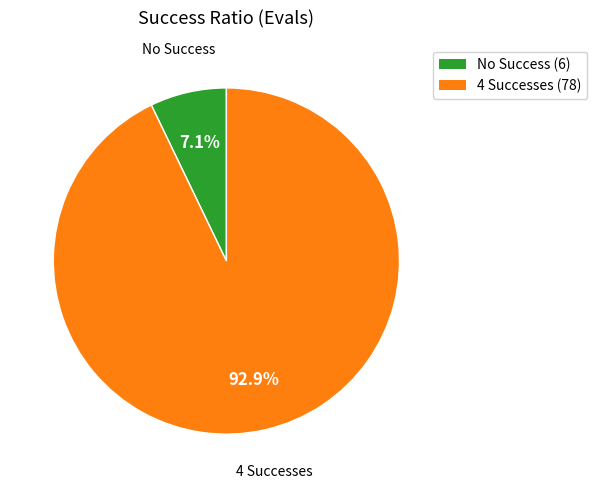

Is there a majority slice in this chart?

Yes